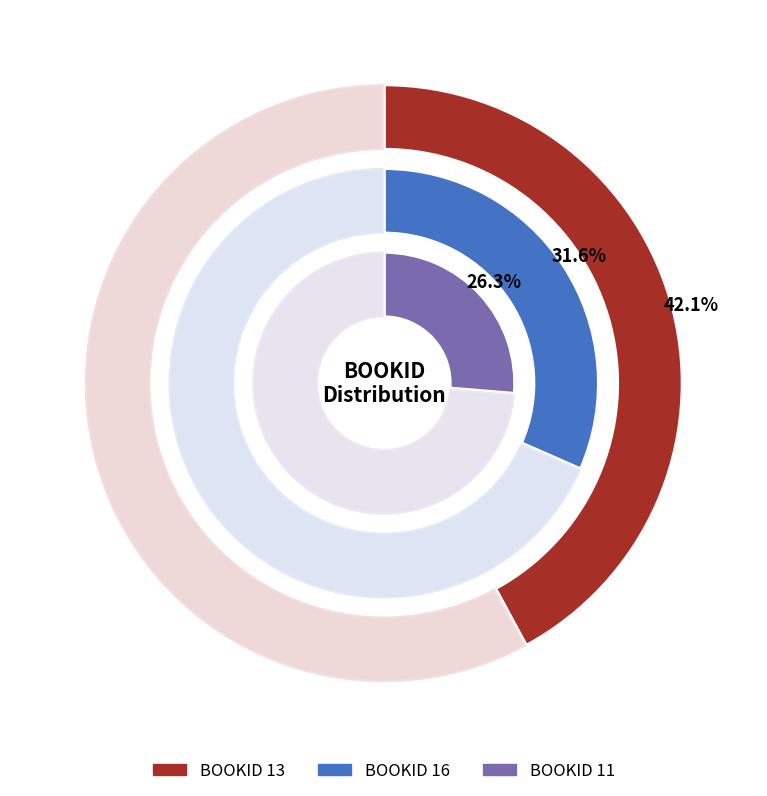

What is the total percentage of 16 and 11?

57.9%